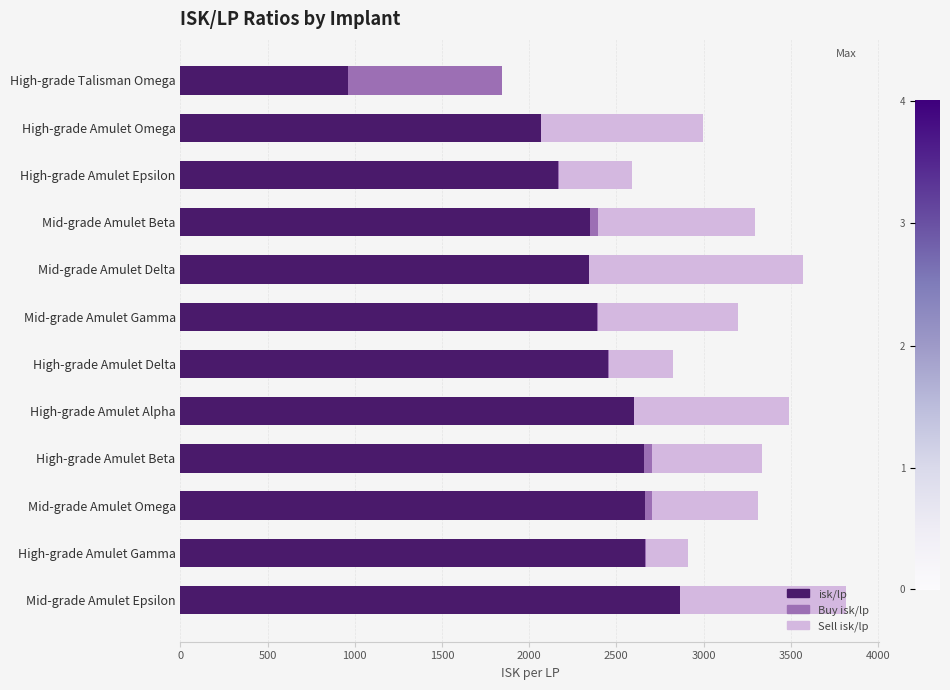

At which category is the sum across all series the highest?

Mid-grade Amulet Epsilon